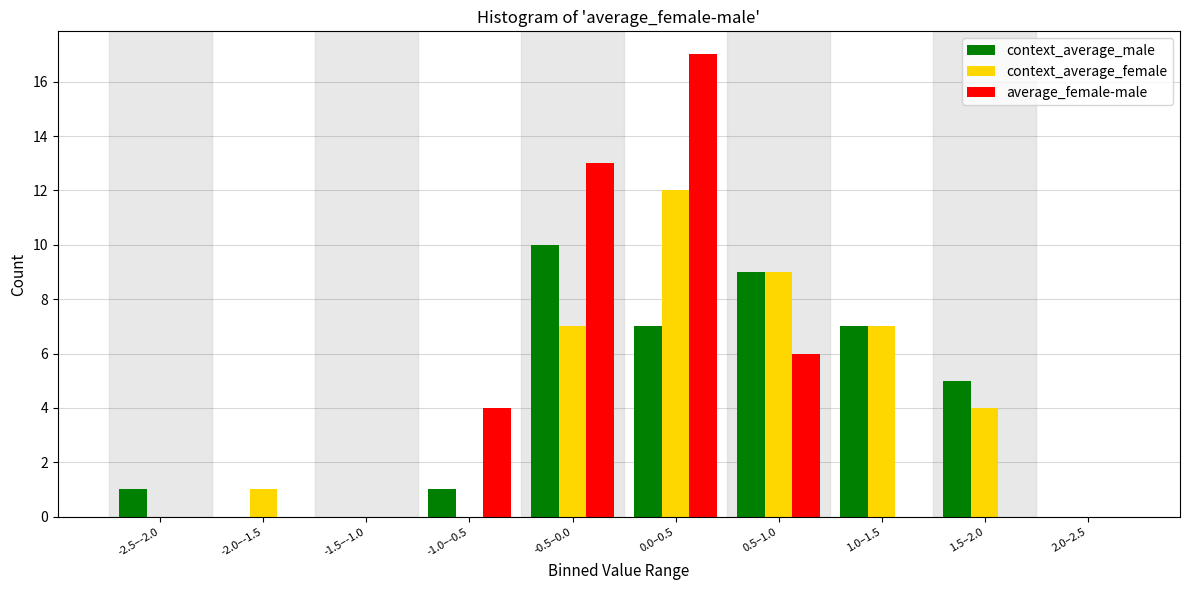

Reading left to right, what are all the values shown in this chart?

context_average_male: -2.5–-2.0=1	-2.0–-1.5=0	-1.5–-1.0=0	-1.0–-0.5=1	-0.5–0.0=10	0.0–0.5=7	0.5–1.0=9	1.0–1.5=7	1.5–2.0=5	2.0–2.5=0
context_average_female: -2.5–-2.0=0	-2.0–-1.5=1	-1.5–-1.0=0	-1.0–-0.5=0	-0.5–0.0=7	0.0–0.5=12	0.5–1.0=9	1.0–1.5=7	1.5–2.0=4	2.0–2.5=0
average_female-male: -2.5–-2.0=0	-2.0–-1.5=0	-1.5–-1.0=0	-1.0–-0.5=4	-0.5–0.0=13	0.0–0.5=17	0.5–1.0=6	1.0–1.5=0	1.5–2.0=0	2.0–2.5=0